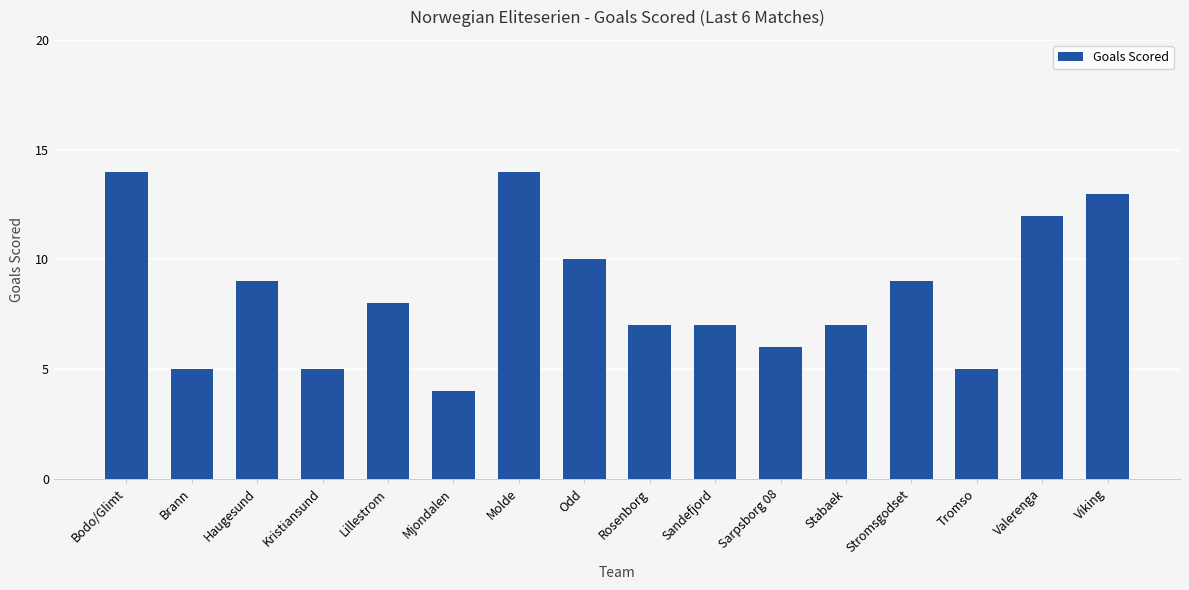

Reading left to right, list all the values displayed in this chart.

Bodo/Glimt=14	Brann=5	Haugesund=9	Kristiansund=5	Lillestrom=8	Mjondalen=4	Molde=14	Odd=10	Rosenborg=7	Sandefjord=7	Sarpsborg 08=6	Stabaek=7	Stromsgodset=9	Tromso=5	Valerenga=12	Viking=13